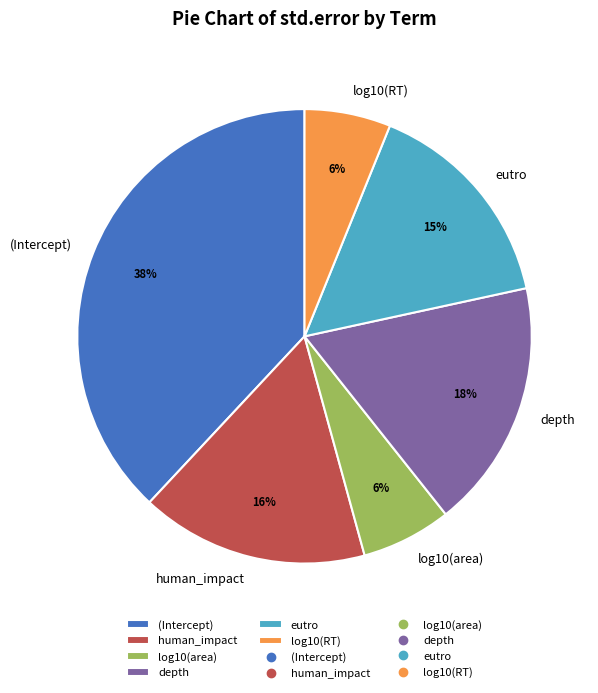

The log10(RT) slice represents 12% of the pie. True or false?

False